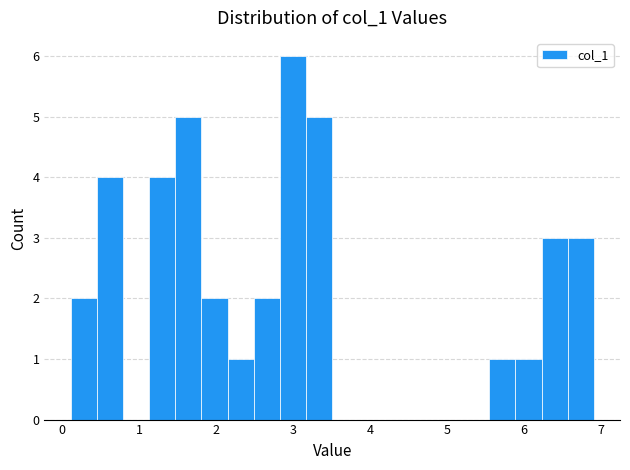

Around what value on the x-axis is the tallest bar? Give the approximate position of its centre, as read against the axis.

3.0